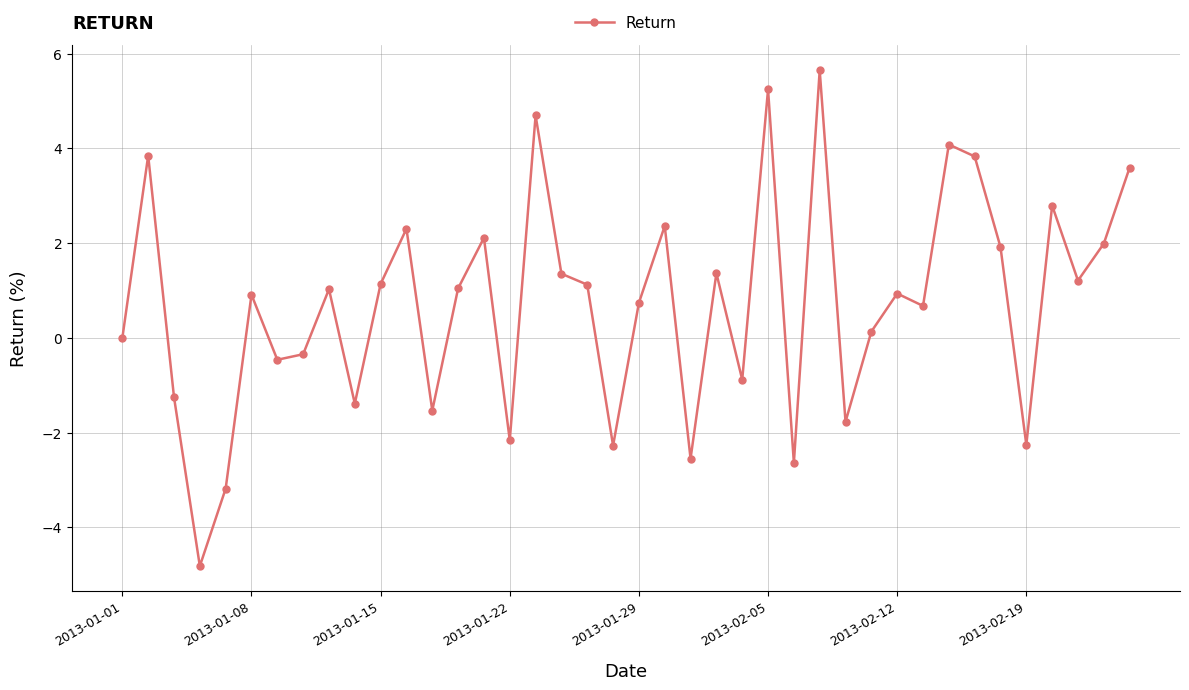

True or false: there are more than 0 points higher than both neighbors.

True